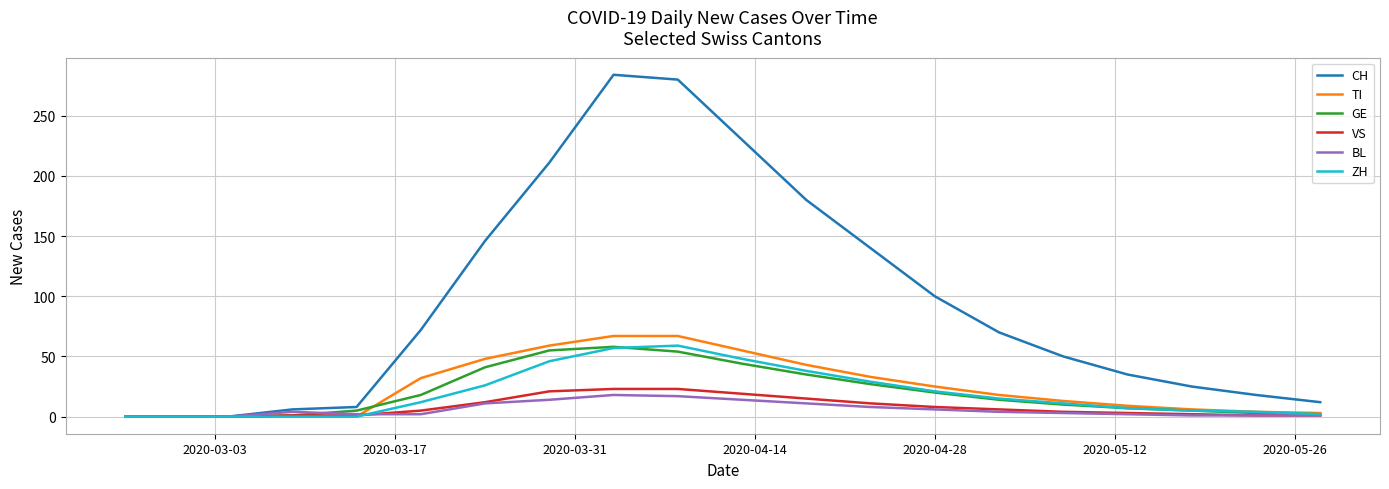

Which series has the largest total across all categories?

CH